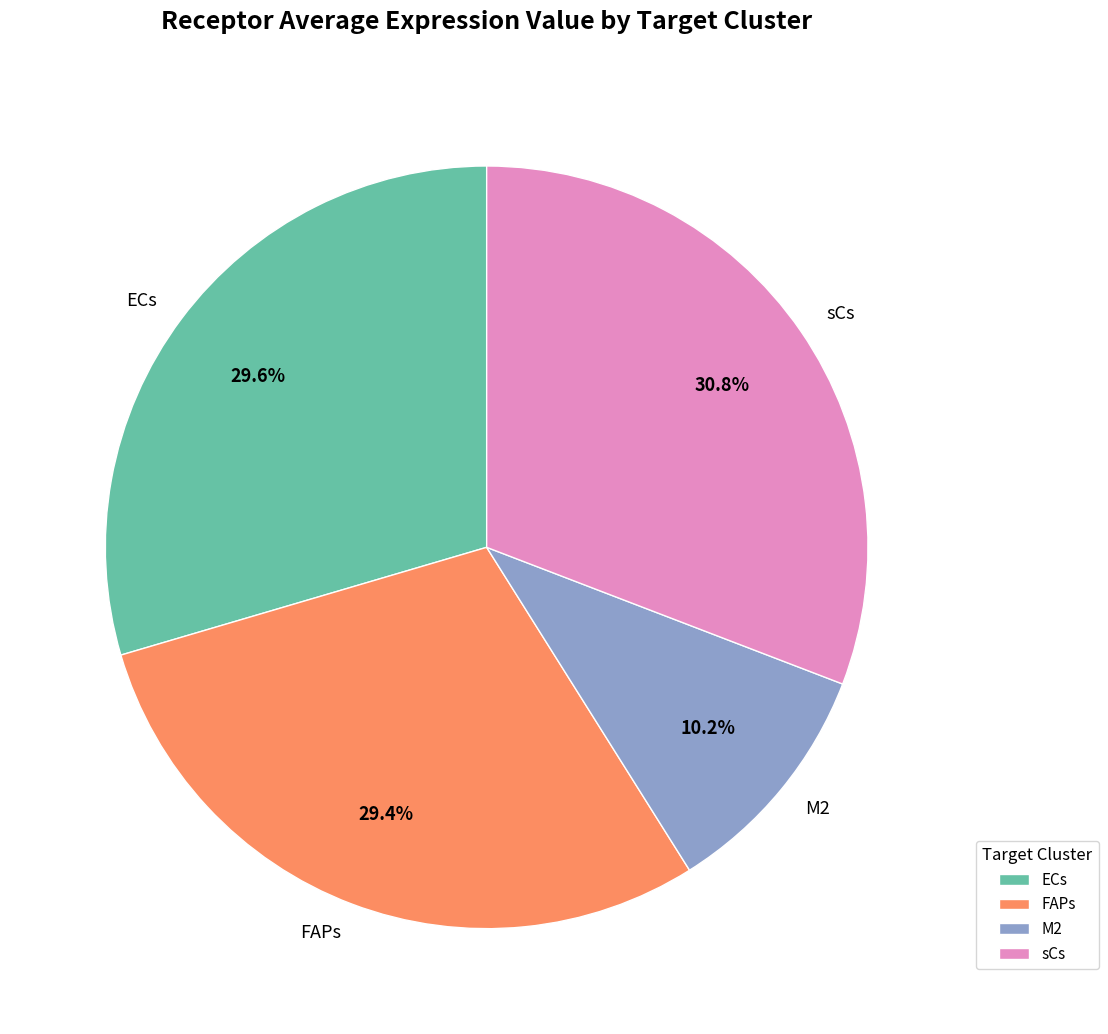

Is it true that FAPs is 40% of the pie?

False